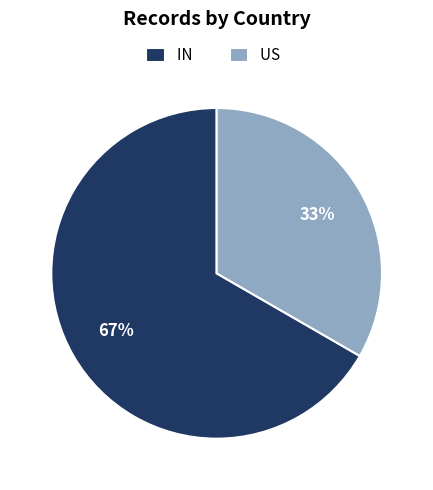

The US slice represents 33% of the pie. True or false?

True